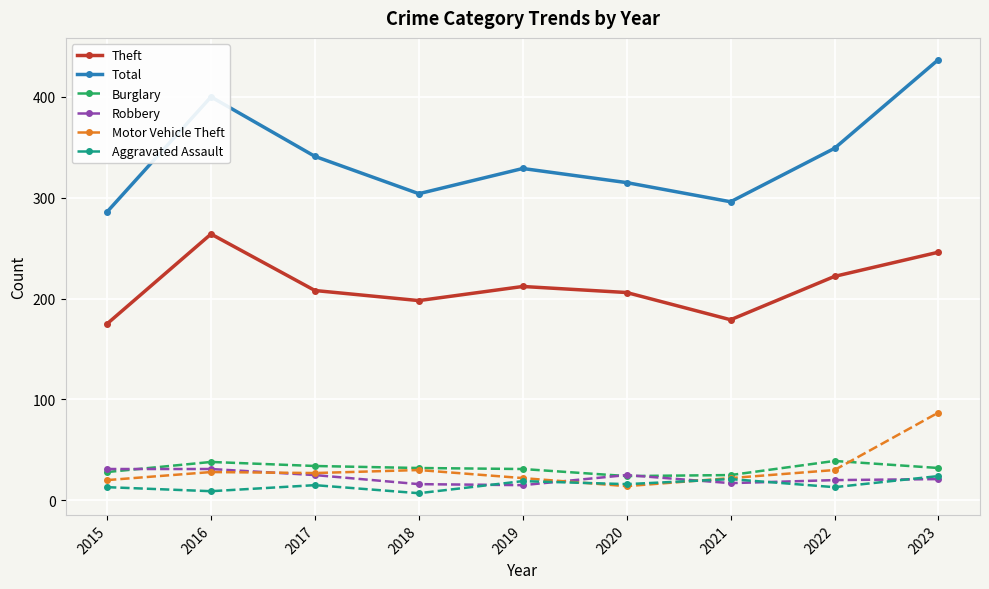

List the series in order of their peak value, highest first.

Total, Theft, Motor Vehicle Theft, Burglary, Robbery, Aggravated Assault